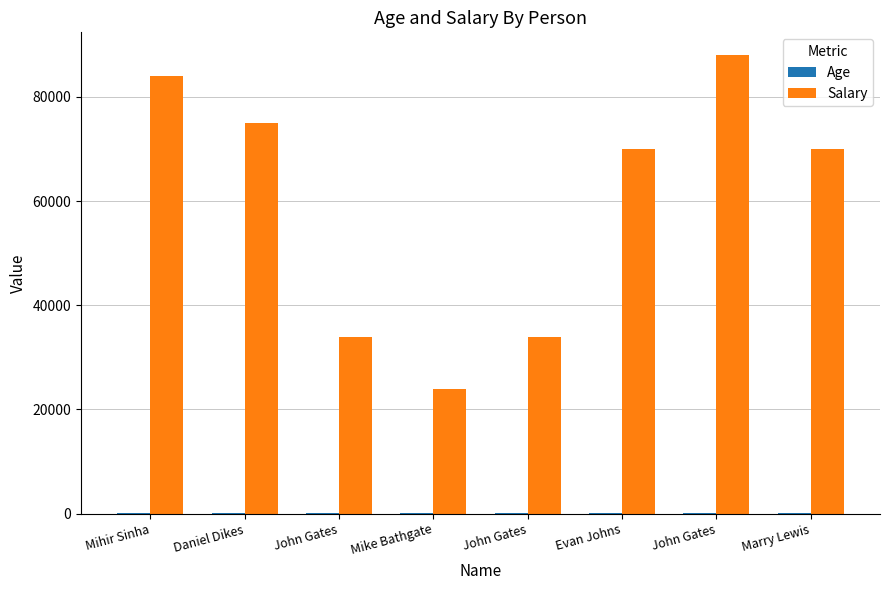

Is the value of Age at Marry Lewis greater than the value of Salary at Daniel Dikes?

No